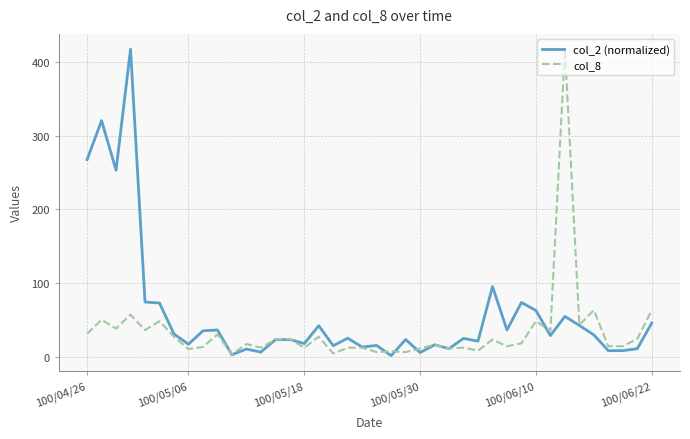

At how many categories does at least one series exceed 225?

5